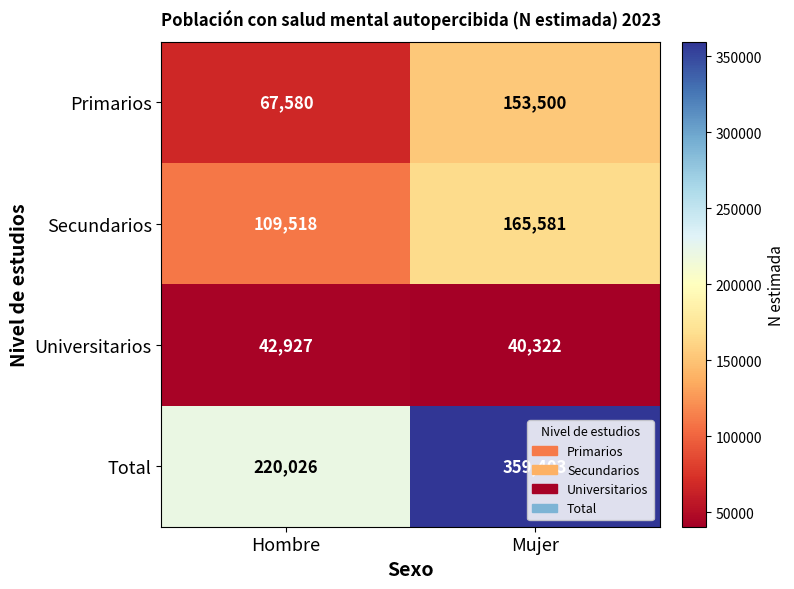

At Mujer, list the series in order from largest to smallest.

Total, Secundarios, Primarios, Universitarios